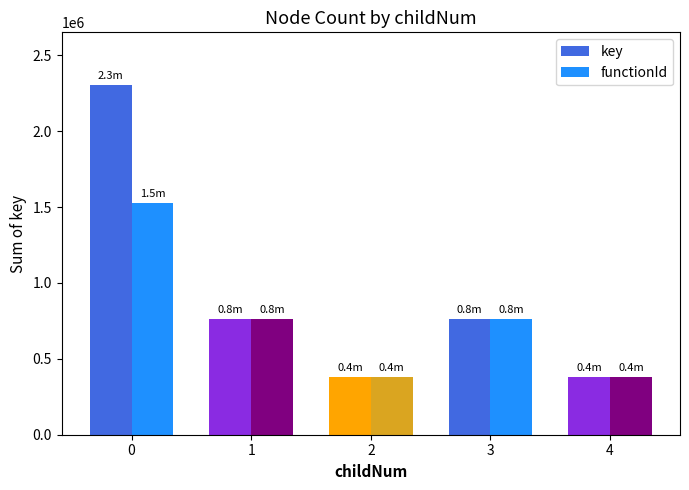

The value of functionId at 2 is 380951. True or false?

True